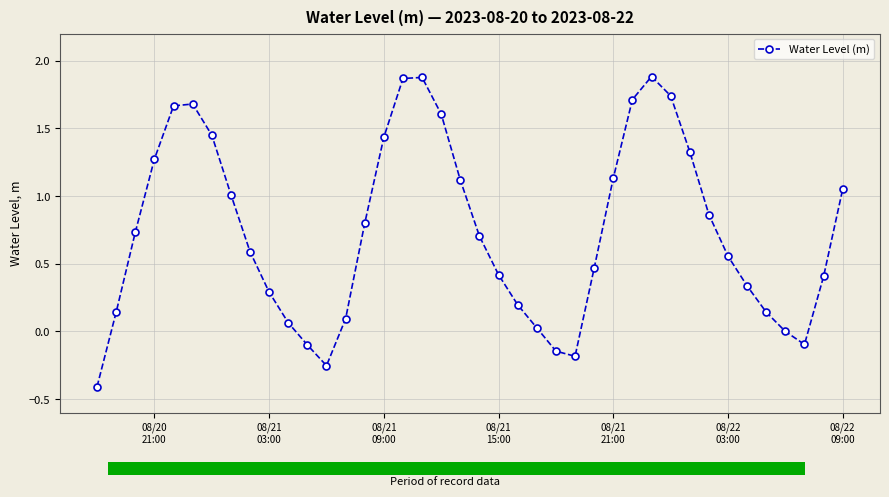

In Water Level (m), how many points are higher than both neighbors (excluding endpoints)?

3